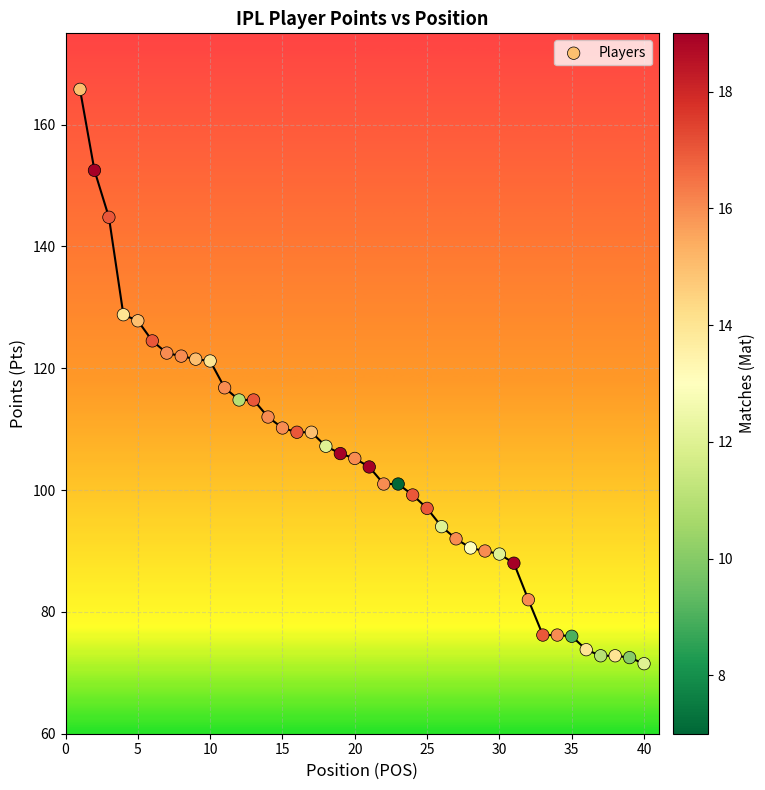

What is the range of Y values (max minus min)?

94.3